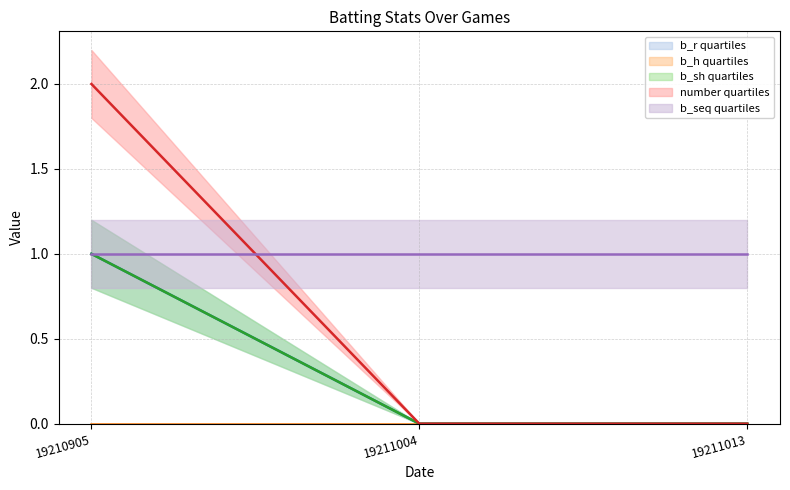

Is the value of b_r at 19211004 greater than the value of b_sh at 19211004?

No